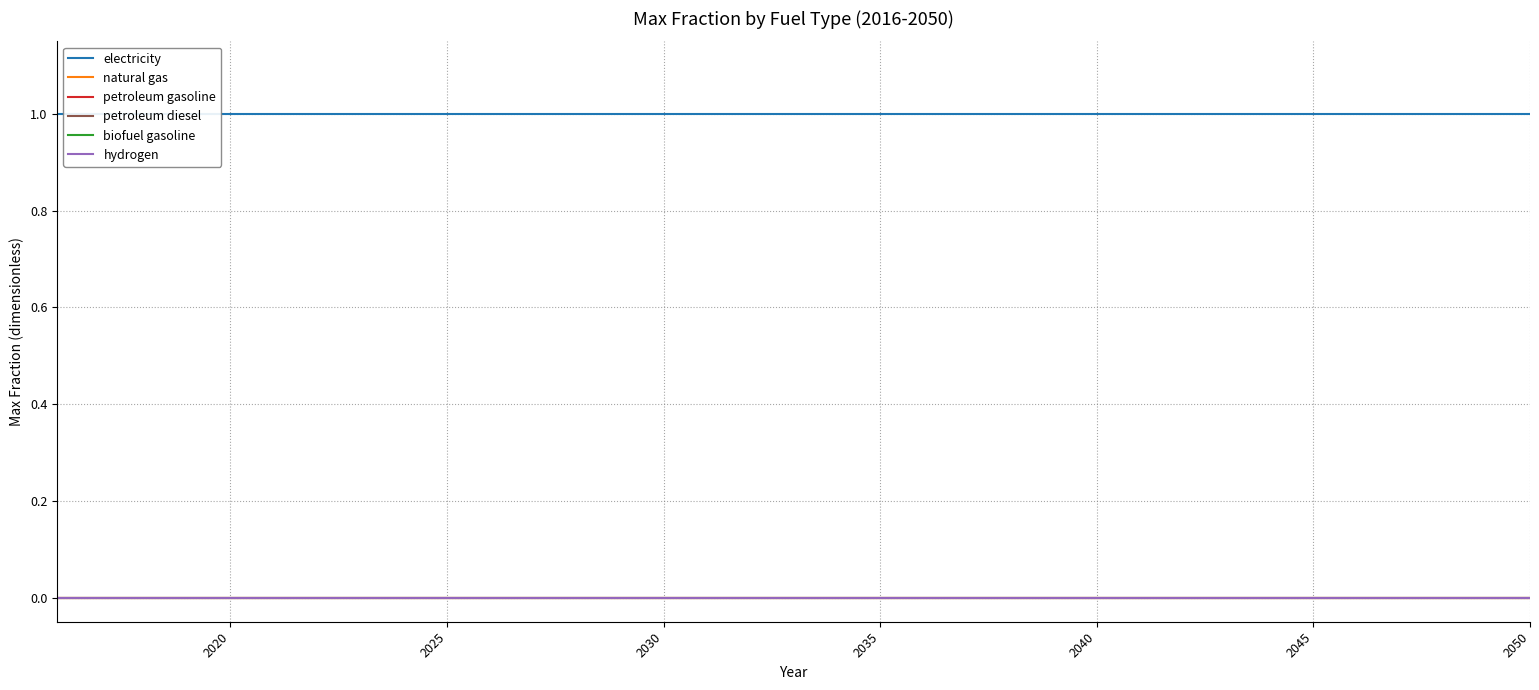

What is the label of the 7th point from the left?

2050